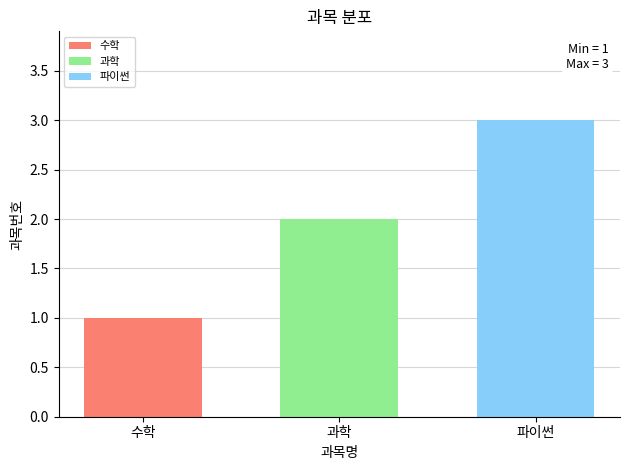

At 과학, list the series in order from largest to smallest.

파이썬, 과학, 수학